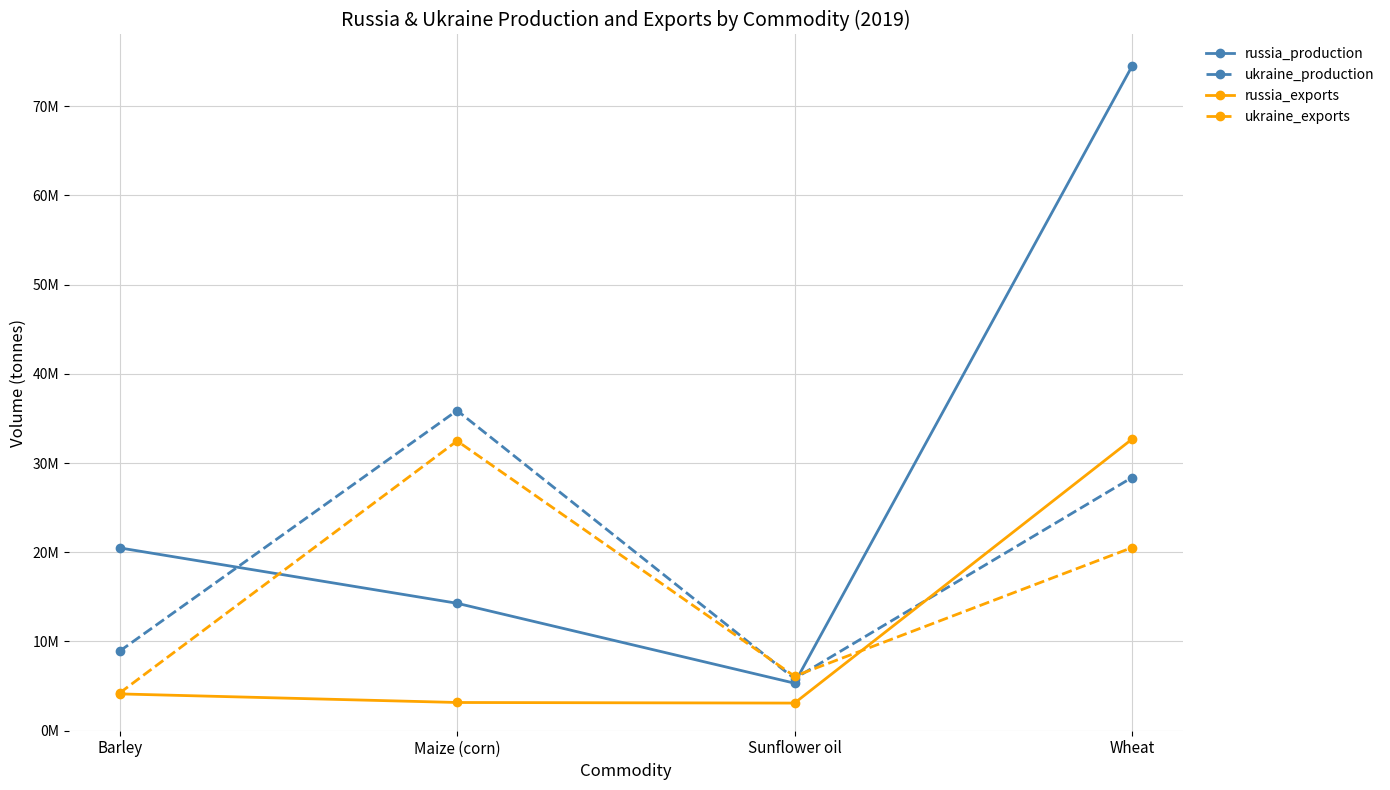

At how many categories does at least one series exceed 53690209?

1